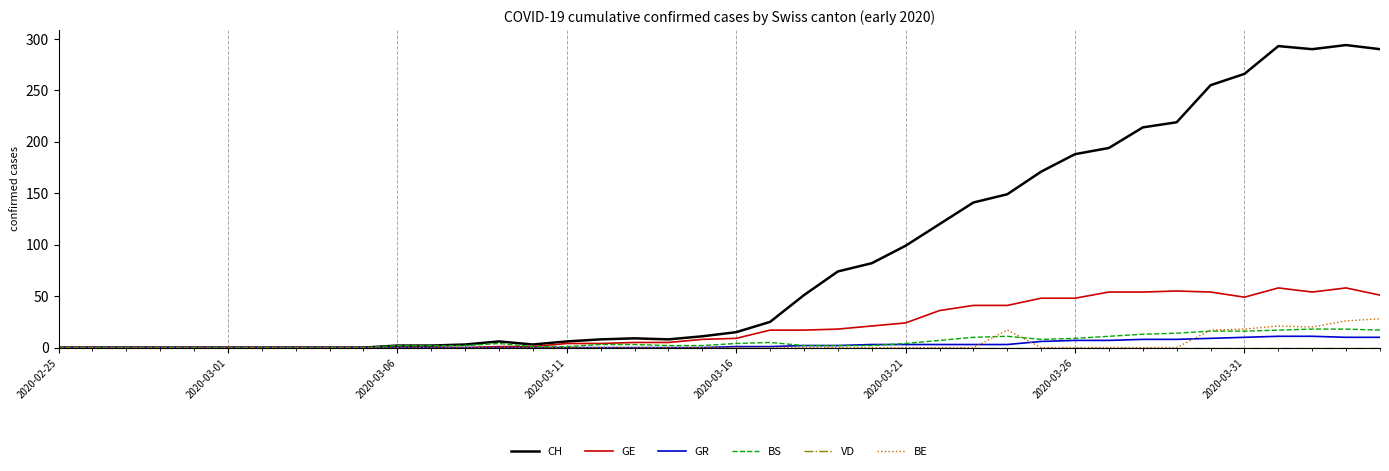

Which series has the widest spread of values?

CH